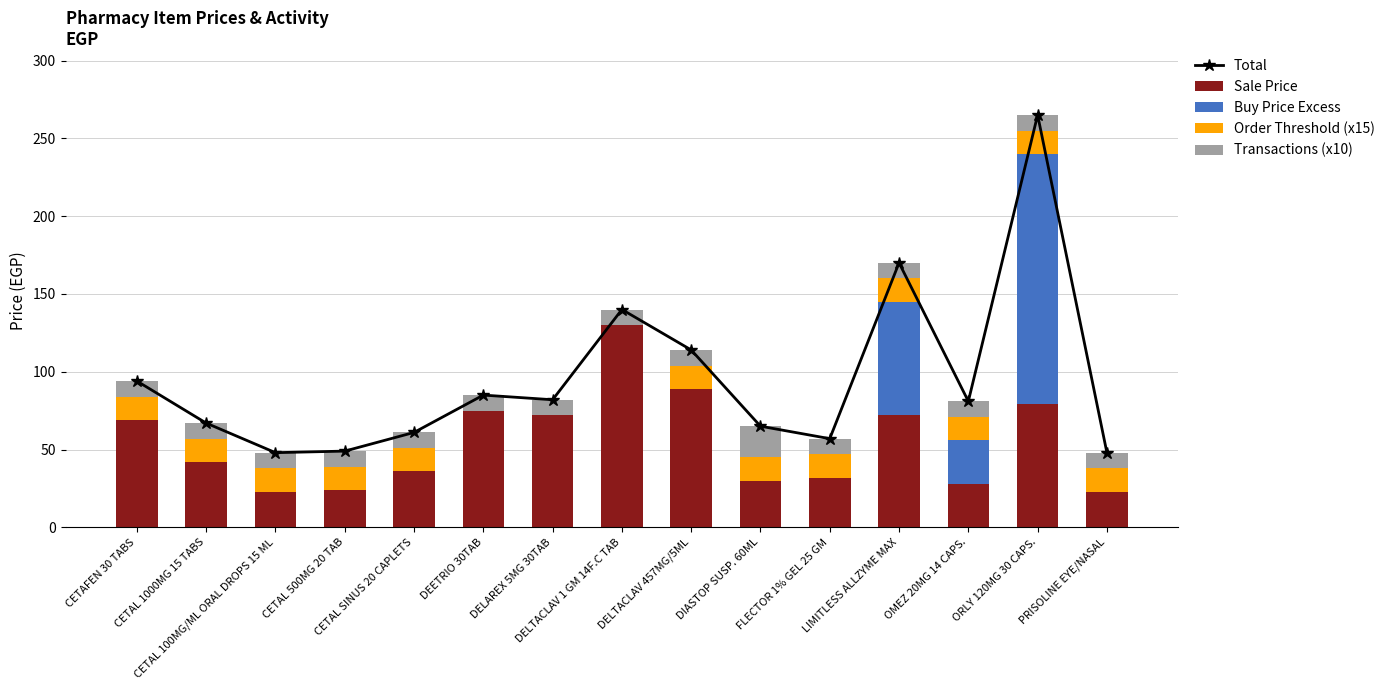

Reading right to left, extract all data points from this chart.

Total: PRISOLINE EYE/NASAL=48.0	ORLY 120MG 30 CAPS.=265.0	OMEZ 20MG 14 CAPS.=81.0	LIMITLESS ALLZYME MAX=170.0	FLECTOR 1% GEL 25 GM=57.0	DIASTOP SUSP. 60ML=65.0	DELTACLAV 457MG/5ML=114.0	DELTACLAV 1 GM 14F.C TAB=140.0	DELAREX 5MG 30TAB=82.0	DEETRIO 30TAB=85.0	CETAL SINUS 20 CAPLETS=61.0	CETAL 500MG 20 TAB=49.0	CETAL 100MG/ML ORAL DROPS 15 ML=48.0	CETAL 1000MG 15 TABS=67.0	CETAFEN 30 TABS=94.0
Sale Price: PRISOLINE EYE/NASAL=23.0	ORLY 120MG 30 CAPS.=79.2	OMEZ 20MG 14 CAPS.=28.0	LIMITLESS ALLZYME MAX=72.5	FLECTOR 1% GEL 25 GM=32.0	DIASTOP SUSP. 60ML=30.0	DELTACLAV 457MG/5ML=89.0	DELTACLAV 1 GM 14F.C TAB=130.0	DELAREX 5MG 30TAB=72.0	DEETRIO 30TAB=75.0	CETAL SINUS 20 CAPLETS=36.0	CETAL 500MG 20 TAB=24.0	CETAL 100MG/ML ORAL DROPS 15 ML=23.0	CETAL 1000MG 15 TABS=42.0	CETAFEN 30 TABS=69.0
Buy Price Excess: PRISOLINE EYE/NASAL=0.0	ORLY 120MG 30 CAPS.=160.8	OMEZ 20MG 14 CAPS.=28.0	LIMITLESS ALLZYME MAX=72.5	FLECTOR 1% GEL 25 GM=0.0	DIASTOP SUSP. 60ML=0.0	DELTACLAV 457MG/5ML=0.0	DELTACLAV 1 GM 14F.C TAB=0.0	DELAREX 5MG 30TAB=0.0	DEETRIO 30TAB=0.0	CETAL SINUS 20 CAPLETS=0.0	CETAL 500MG 20 TAB=0.0	CETAL 100MG/ML ORAL DROPS 15 ML=0.0	CETAL 1000MG 15 TABS=0.0	CETAFEN 30 TABS=0.0
Order Threshold (x15): PRISOLINE EYE/NASAL=15.0	ORLY 120MG 30 CAPS.=15.0	OMEZ 20MG 14 CAPS.=15.0	LIMITLESS ALLZYME MAX=15.0	FLECTOR 1% GEL 25 GM=15.0	DIASTOP SUSP. 60ML=15.0	DELTACLAV 457MG/5ML=15.0	DELTACLAV 1 GM 14F.C TAB=0.0	DELAREX 5MG 30TAB=0.0	DEETRIO 30TAB=0.0	CETAL SINUS 20 CAPLETS=15.0	CETAL 500MG 20 TAB=15.0	CETAL 100MG/ML ORAL DROPS 15 ML=15.0	CETAL 1000MG 15 TABS=15.0	CETAFEN 30 TABS=15.0
Transactions (x10): PRISOLINE EYE/NASAL=10.0	ORLY 120MG 30 CAPS.=10.0	OMEZ 20MG 14 CAPS.=10.0	LIMITLESS ALLZYME MAX=10.0	FLECTOR 1% GEL 25 GM=10.0	DIASTOP SUSP. 60ML=20.0	DELTACLAV 457MG/5ML=10.0	DELTACLAV 1 GM 14F.C TAB=10.0	DELAREX 5MG 30TAB=10.0	DEETRIO 30TAB=10.0	CETAL SINUS 20 CAPLETS=10.0	CETAL 500MG 20 TAB=10.0	CETAL 100MG/ML ORAL DROPS 15 ML=10.0	CETAL 1000MG 15 TABS=10.0	CETAFEN 30 TABS=10.0